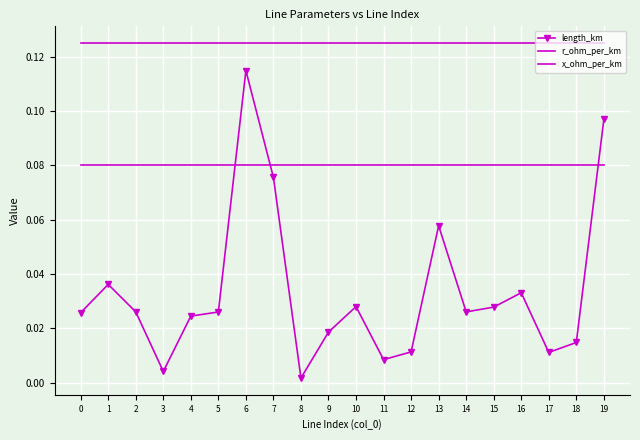

Is this an area chart (filled region under the line)?

No